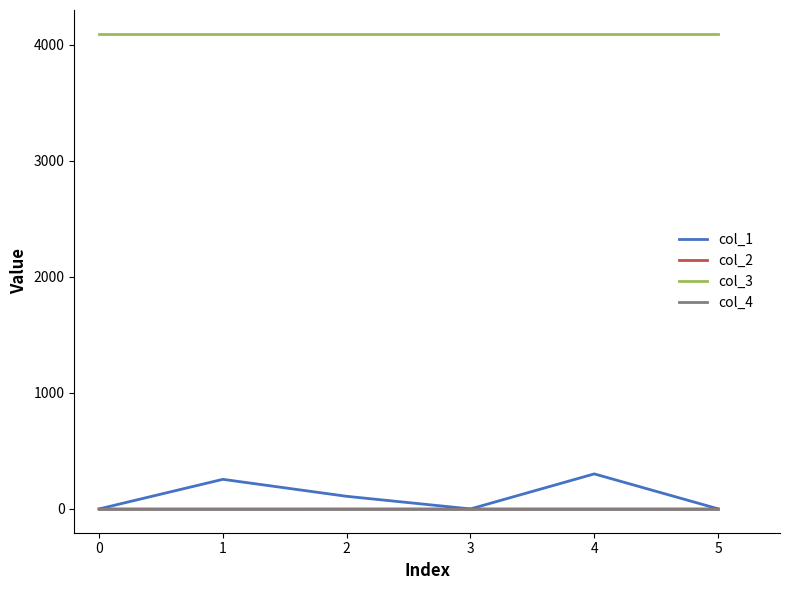

How many values in the col_1 series exceed 108?

3